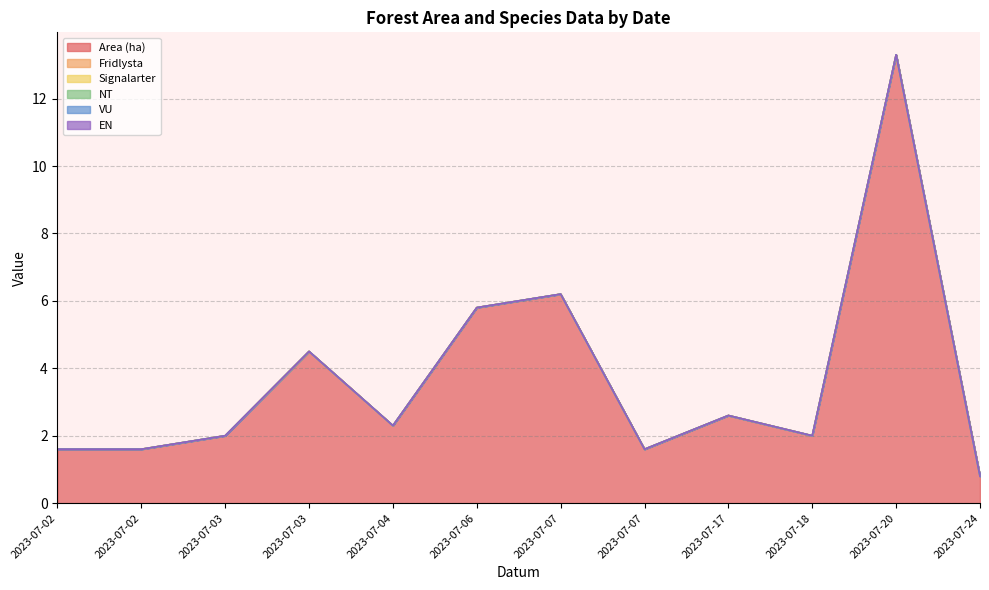

Where does the Area (ha) series first go above 2?

2023-07-03